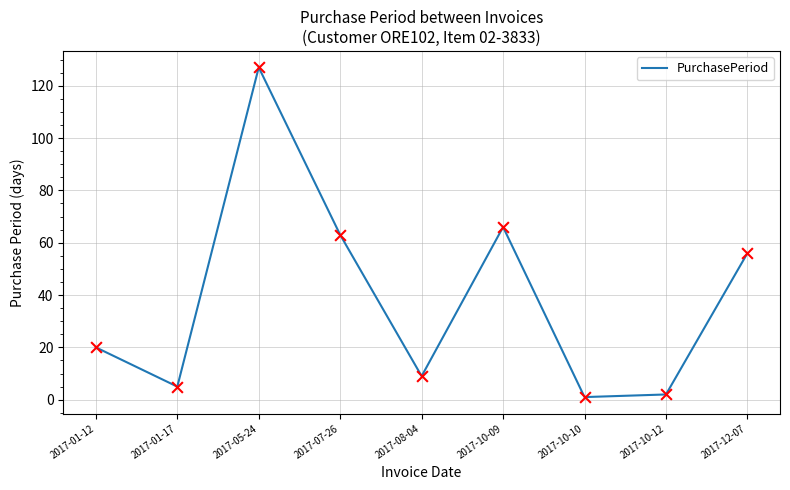

What is the change in value from 2017-07-26 to 2017-08-04?

-54